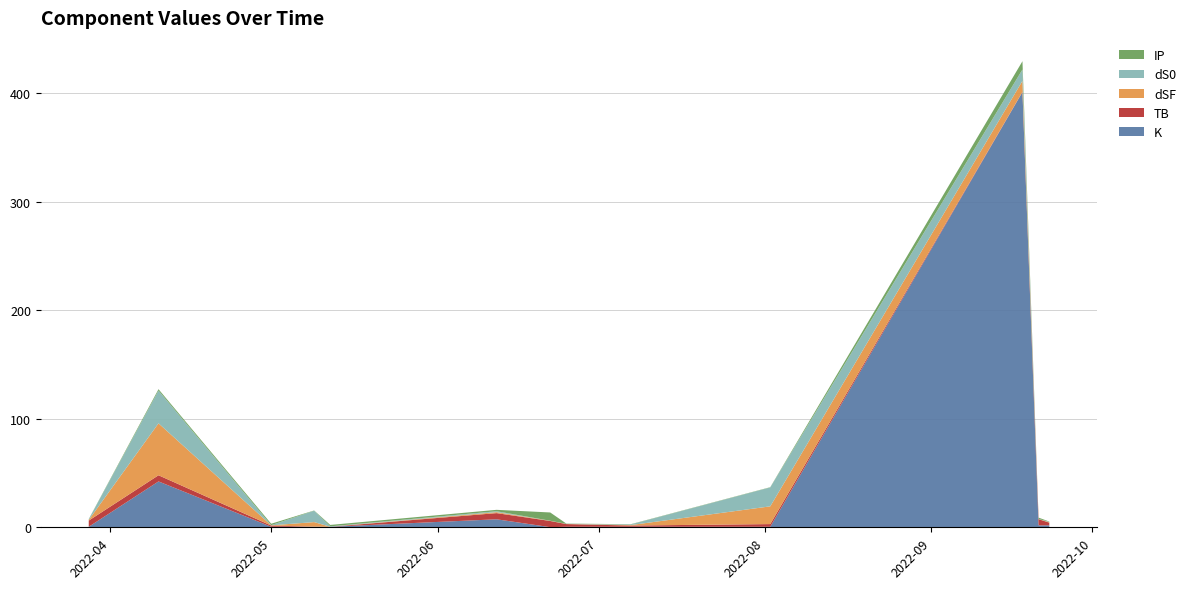

Reading left to right, what are all the values shown in this chart?

TB: 2022-03-28=5.7	2022-04-10=5.7	2022-05-01=1.1	2022-05-09=0.1	2022-05-12=0.0	2022-06-12=5.7	2022-06-22=5.7	2022-06-25=2.5	2022-07-07=1.1	2022-08-02=2.5	2022-09-18=0.2	2022-09-21=5.7	2022-09-23=2.5
dS0: 2022-03-28=0.6	2022-04-10=30.1	2022-05-01=0.2	2022-05-09=10.5	2022-05-12=0.4	2022-06-12=0.8	2022-06-22=0.0	2022-06-25=0.1	2022-07-07=0.6	2022-08-02=17.4	2022-09-18=10.5	2022-09-21=0.1	2022-09-23=0.4
dSF: 2022-03-28=0.6	2022-04-10=47.8	2022-05-01=0.2	2022-05-09=4.2	2022-05-12=0.0	2022-06-12=0.9	2022-06-22=0.2	2022-06-25=0.1	2022-07-07=0.4	2022-08-02=16.3	2022-09-18=10.1	2022-09-21=0.1	2022-09-23=0.4
K: 2022-03-28=0.5	2022-04-10=42.2	2022-05-01=0.5	2022-05-09=0.5	2022-05-12=0.5	2022-06-12=7.4	2022-06-22=0.1	2022-06-25=0.5	2022-07-07=0.5	2022-08-02=0.5	2022-09-18=400.8	2022-09-21=1.8	2022-09-23=1.8
IP: 2022-03-28=0.2	2022-04-10=1.3	2022-05-01=1.3	2022-05-09=0.2	2022-05-12=1.3	2022-06-12=1.3	2022-06-22=7.6	2022-06-25=0.2	2022-07-07=0.2	2022-08-02=0.2	2022-09-18=7.6	2022-09-21=1.3	2022-09-23=0.2